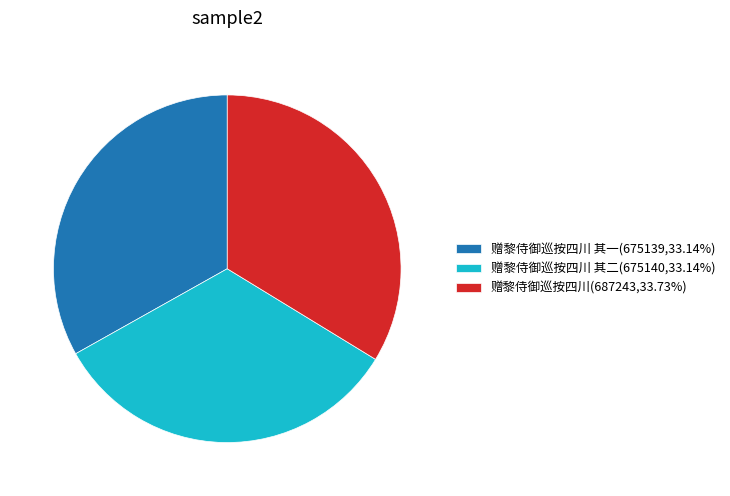

Count the number of slices in the pie.

3